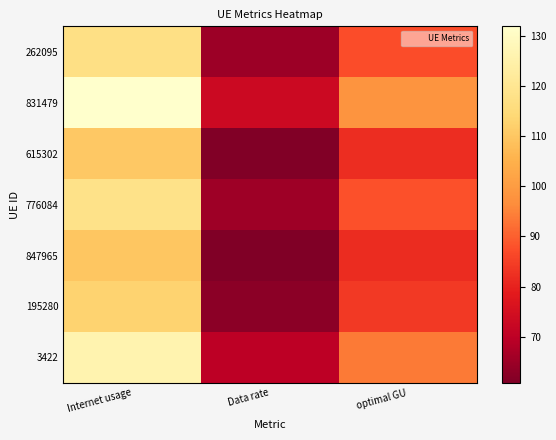

What is the total value across all series at optimal GU?

614.8